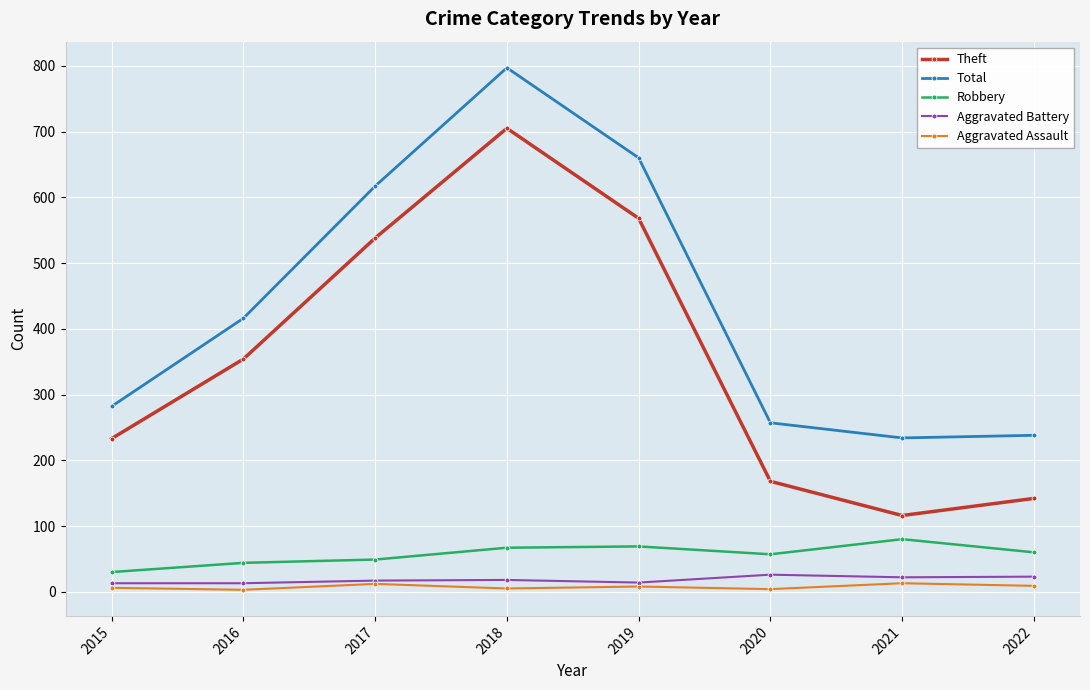

At how many categories does at least one series exceed 505?

3